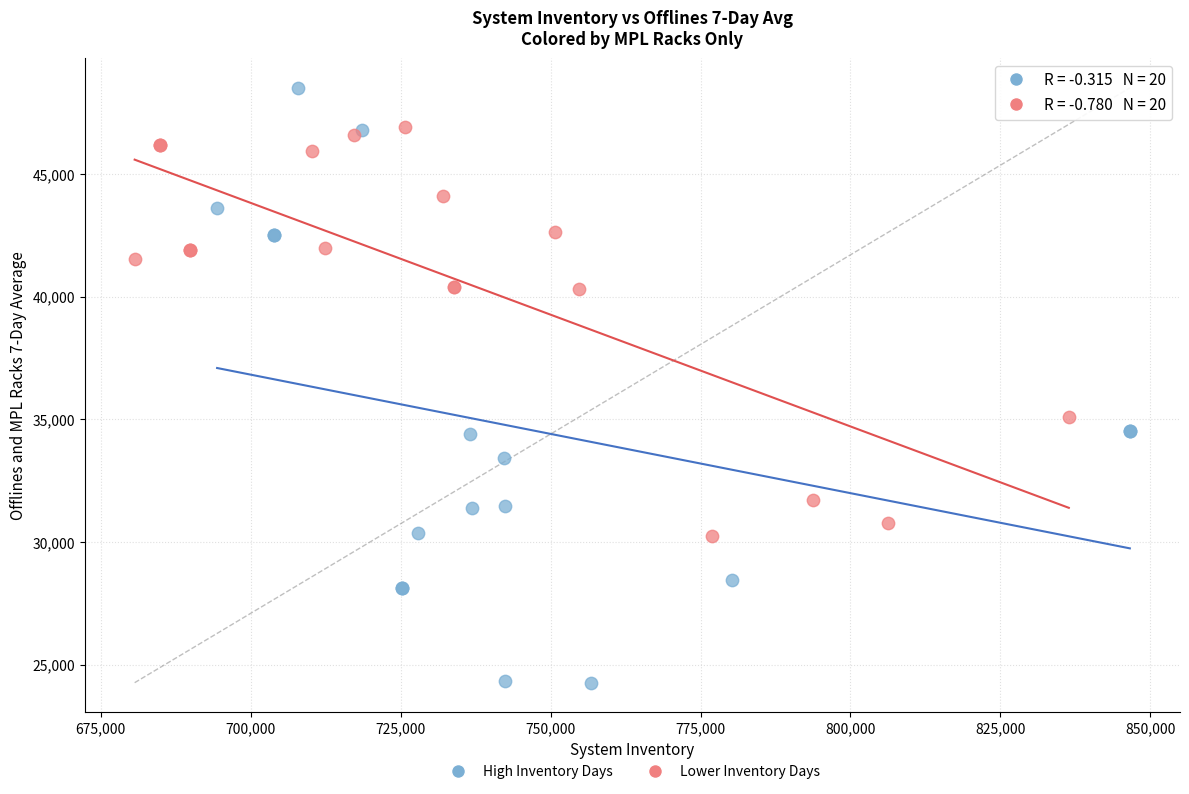

Which series reaches the maximum Y coordinate?

High Inventory Days